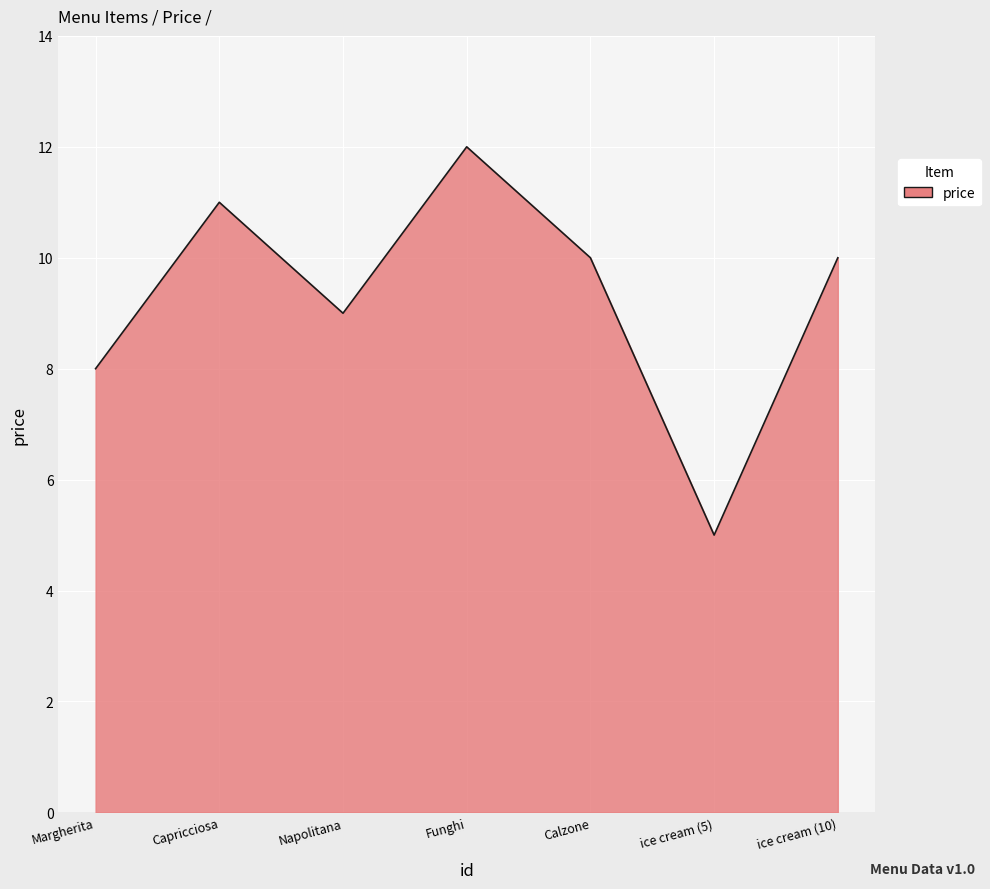

Count the number of data series in this chart.

1